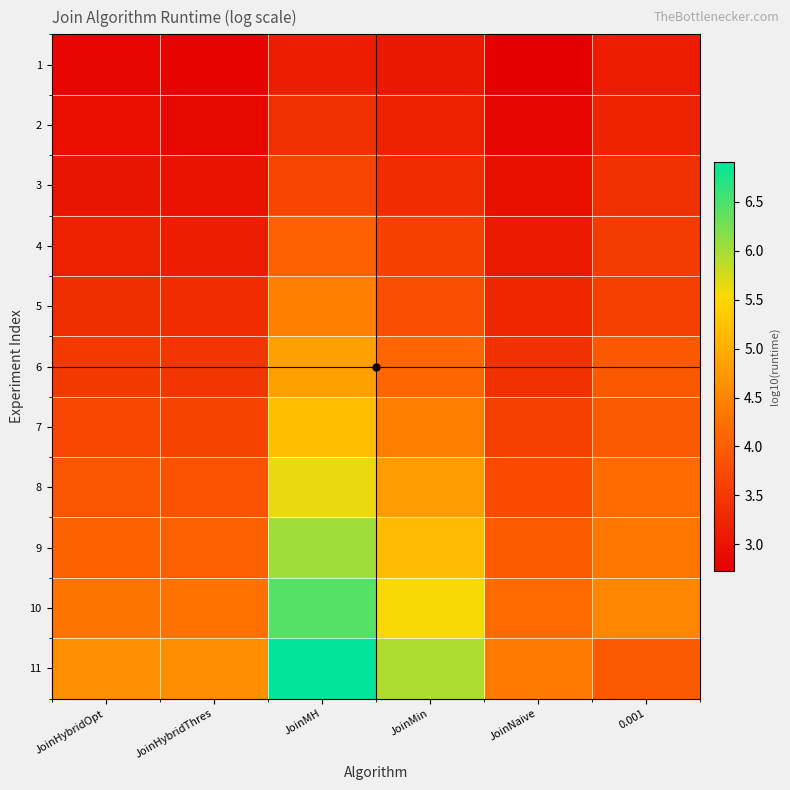

At which category is the sum across all series the highest?

JoinMH